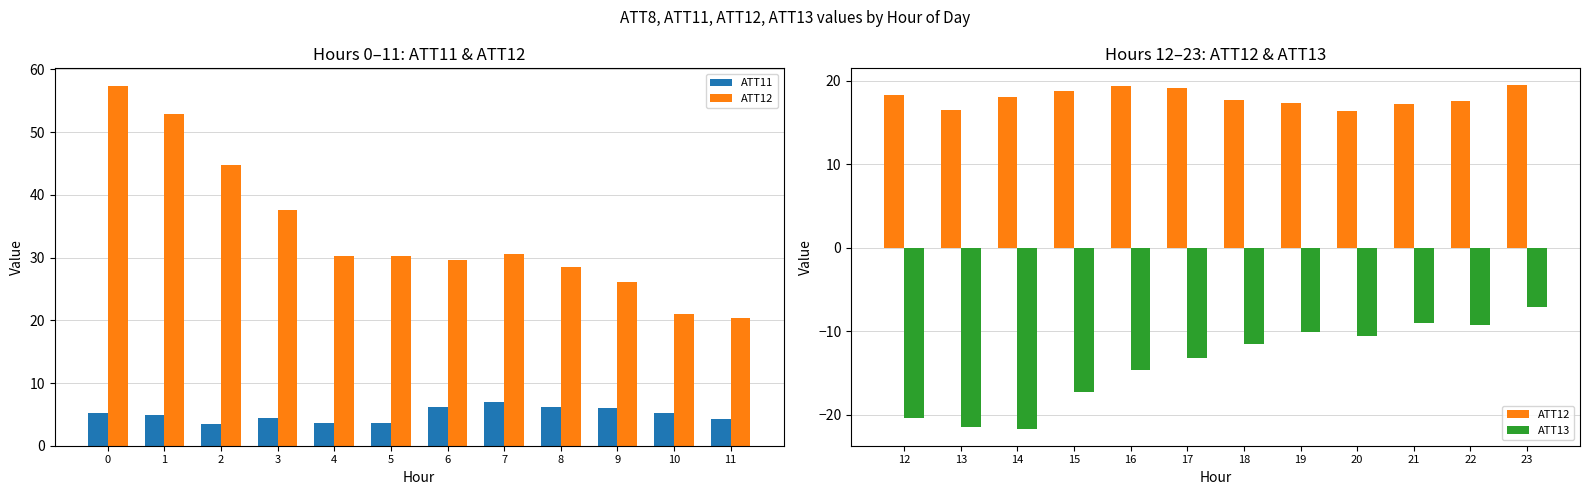

At which label is ATT11 closest to 5?

1